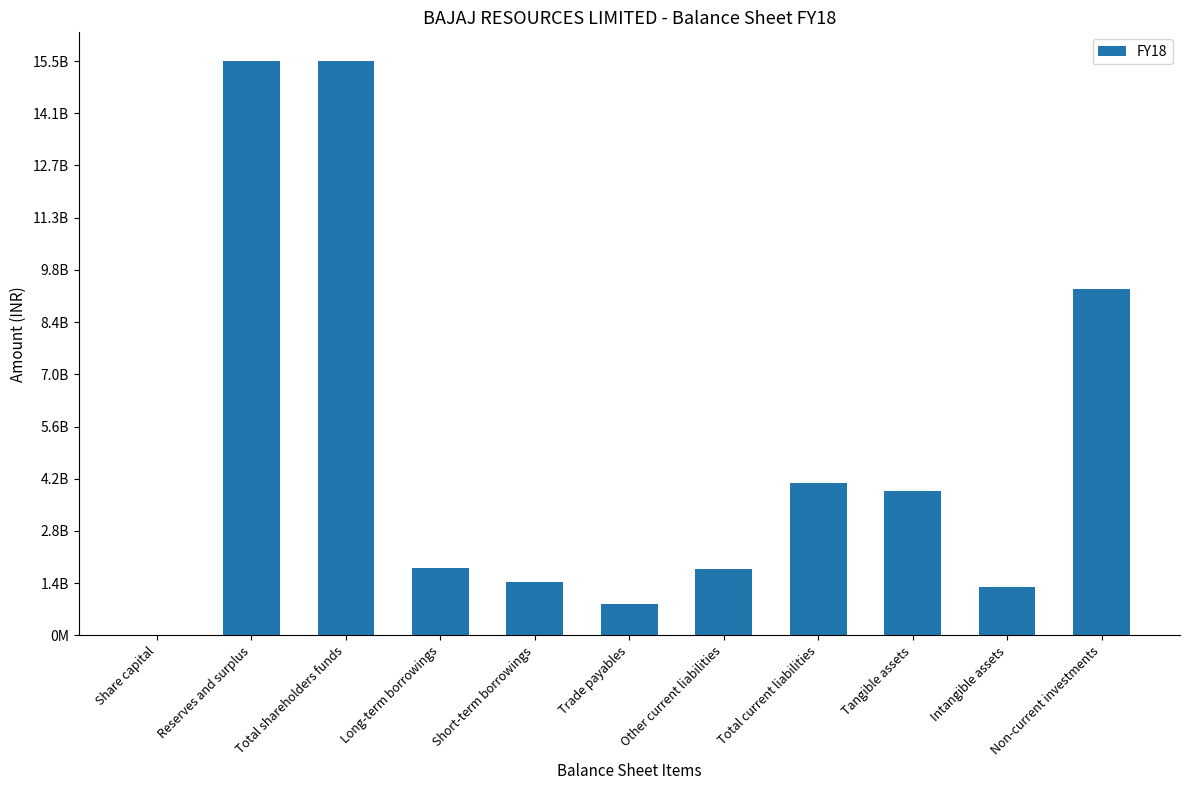

Rank the categories by value from lowest to highest.

Share capital, Trade payables, Intangible assets, Short-term borrowings, Other current liabilities, Long-term borrowings, Tangible assets, Total current liabilities, Non-current investments, Reserves and surplus, Total shareholders funds